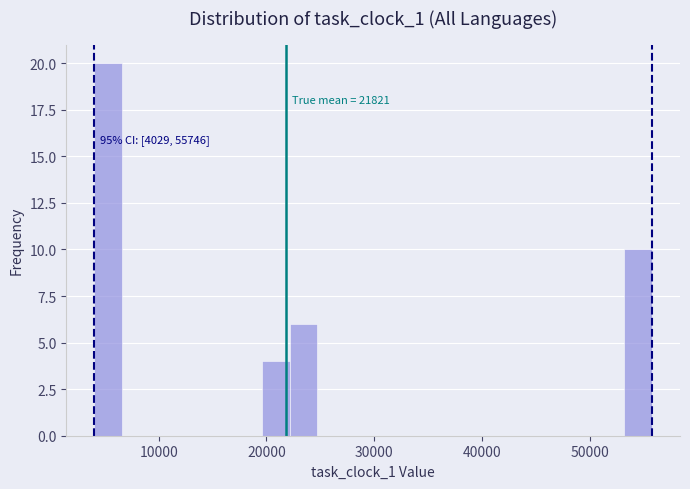

Around what value on the x-axis is the tallest bar? Give the approximate position of its centre, as read against the axis.

5000